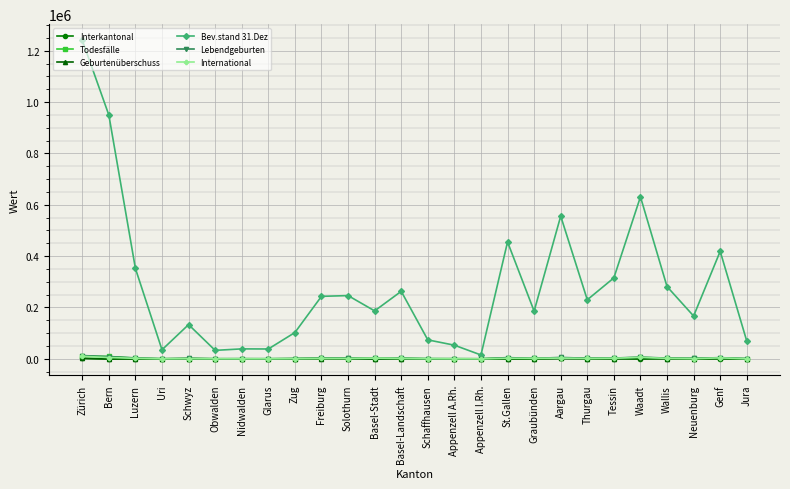

True or false: Interkantonal has a value of -27 at Obwalden.

True